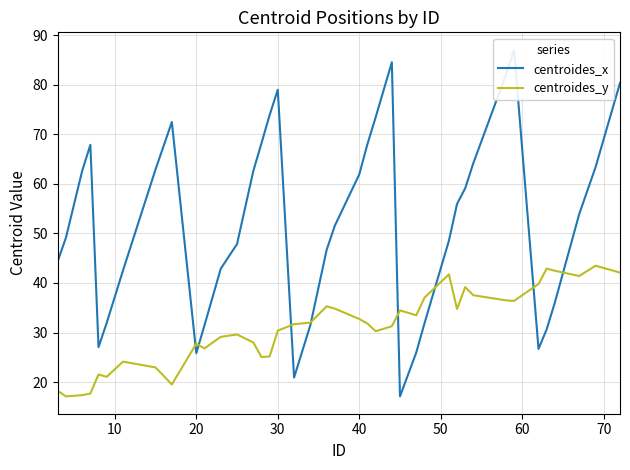

At 40, list the series in order from largest to smallest.

centroides_x, centroides_y